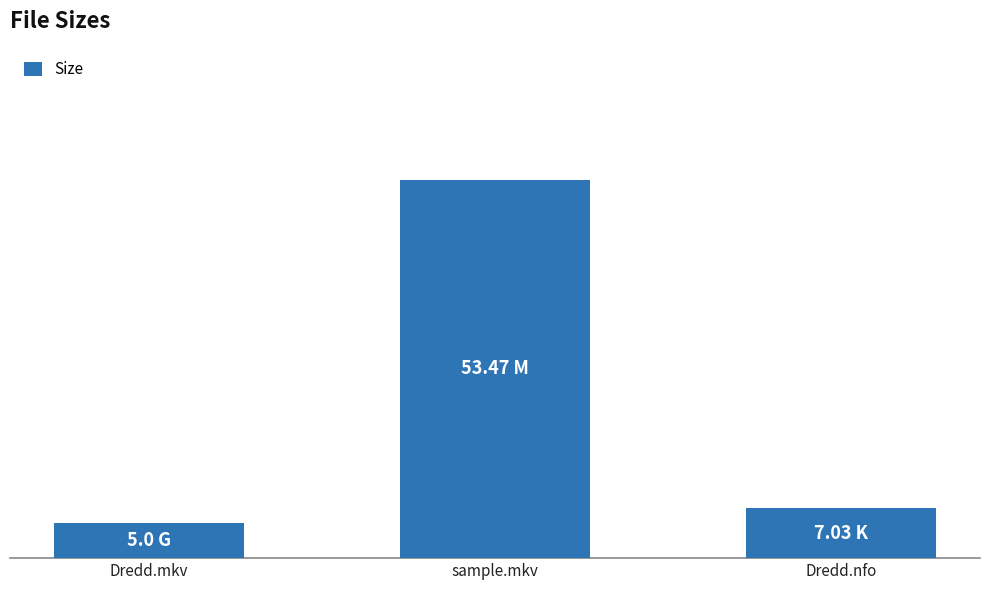

List the labels in order of value, smallest first.

Dredd.mkv, Dredd.nfo, sample.mkv